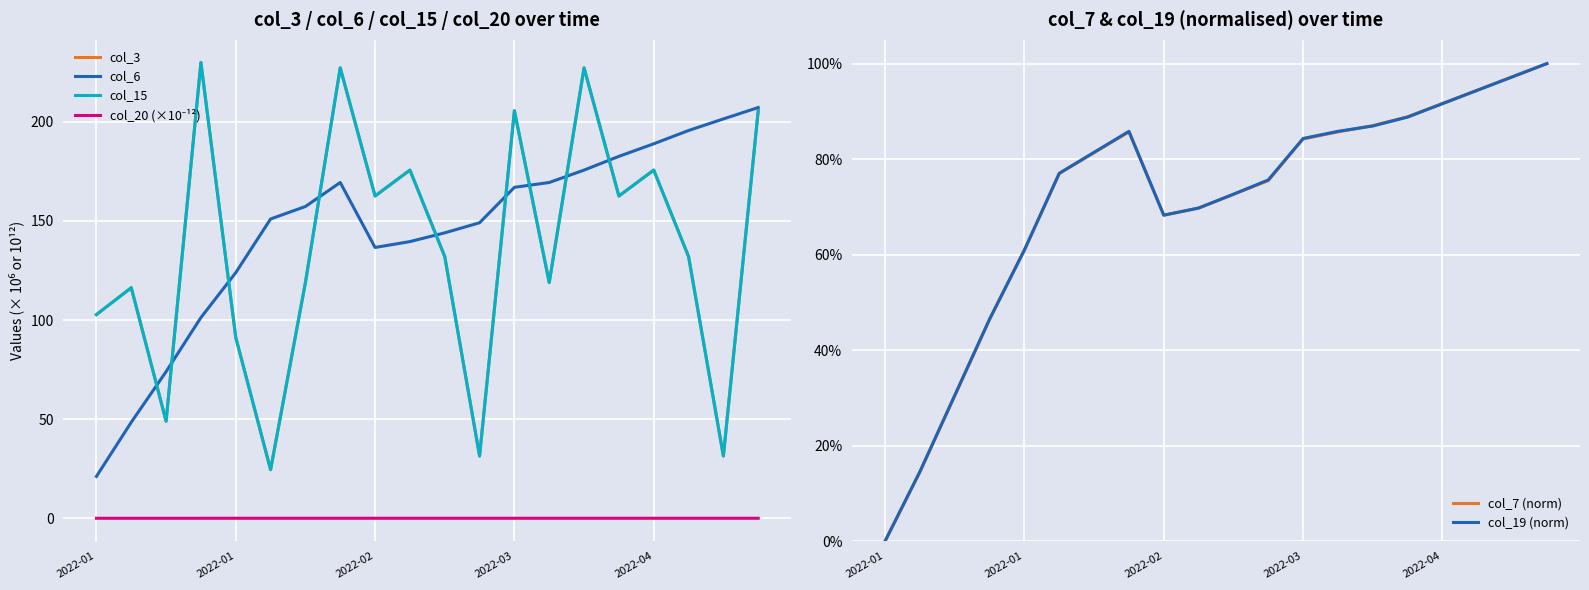

What is the total value across all series at 9?

492.4